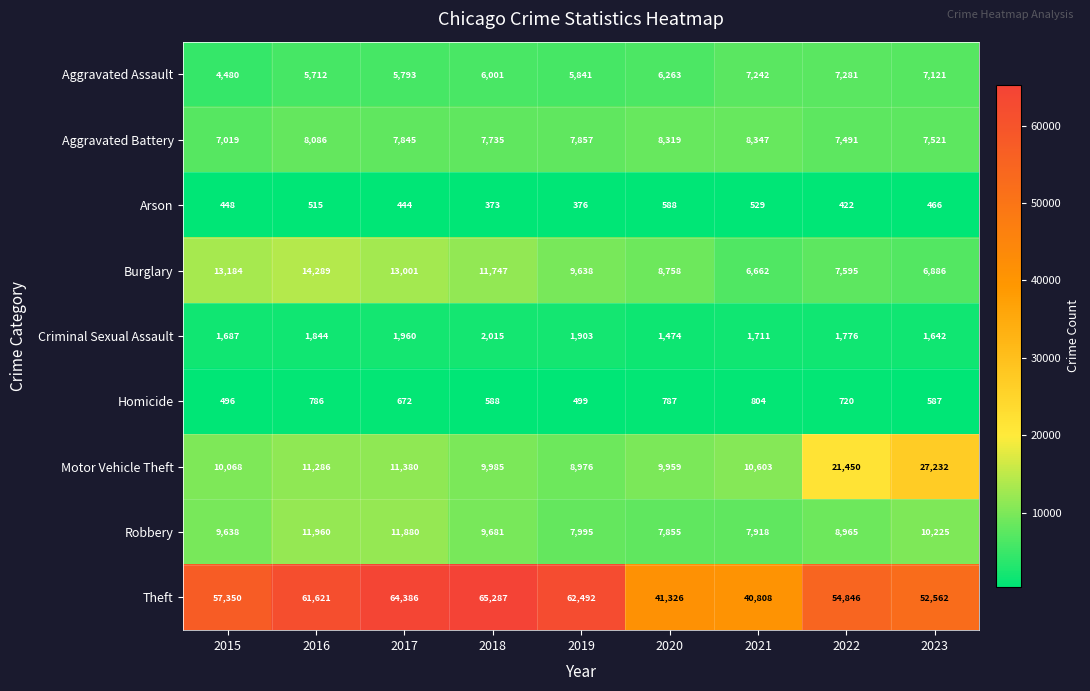

What is the total value across all series at 2017?

117361